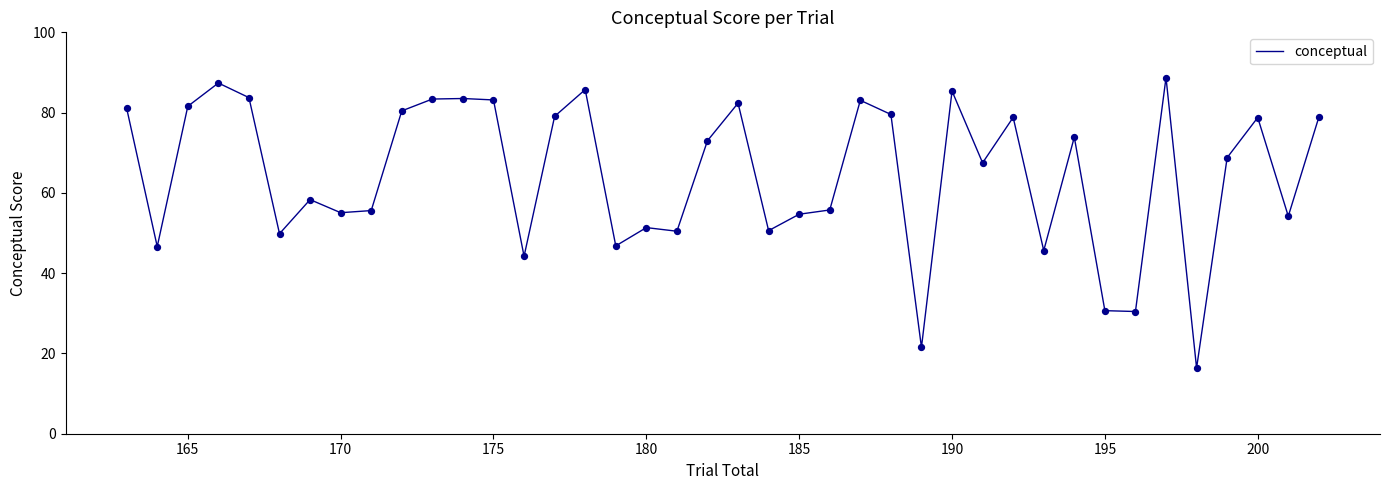

What is the difference between the maximum and minimum values?

72.4